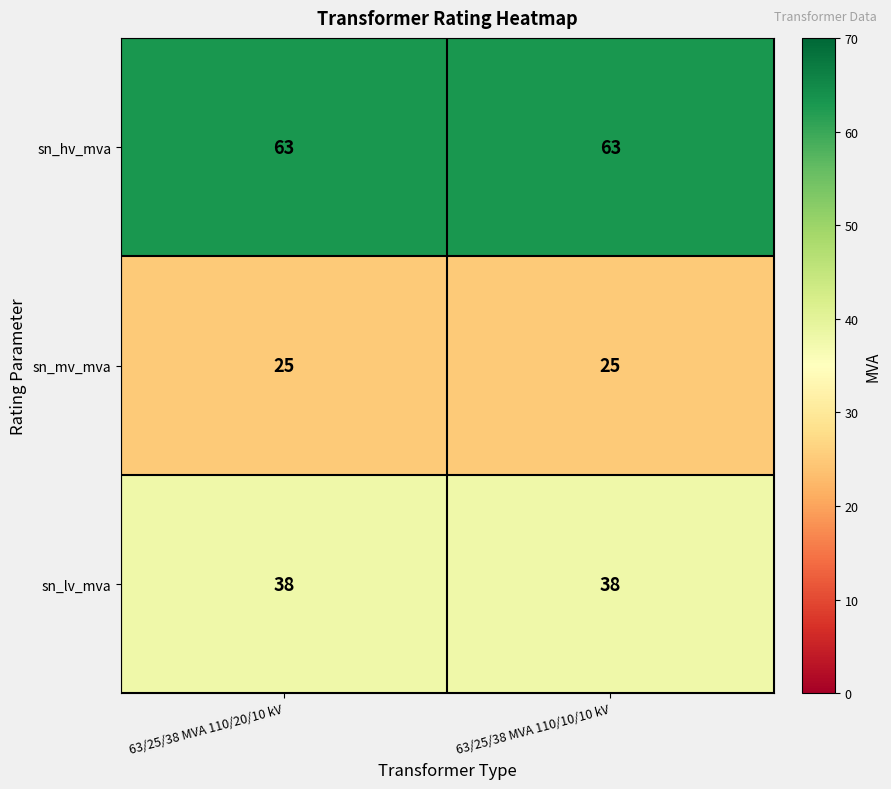

Is it true that sn_lv_mva equals 18 at 63/25/38 MVA 110/10/10 kV?

False